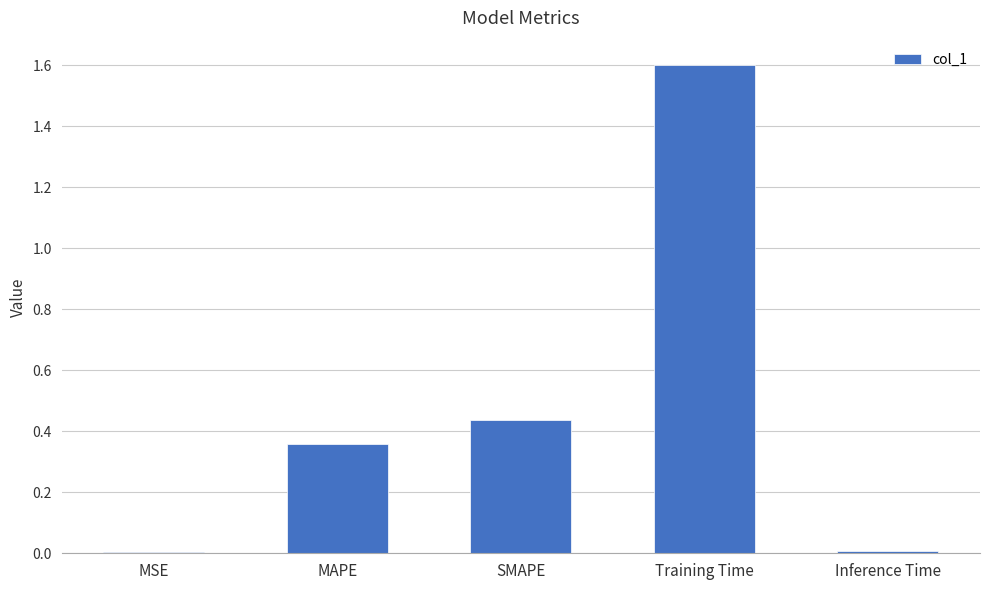

What is the sum of all values?

2.4